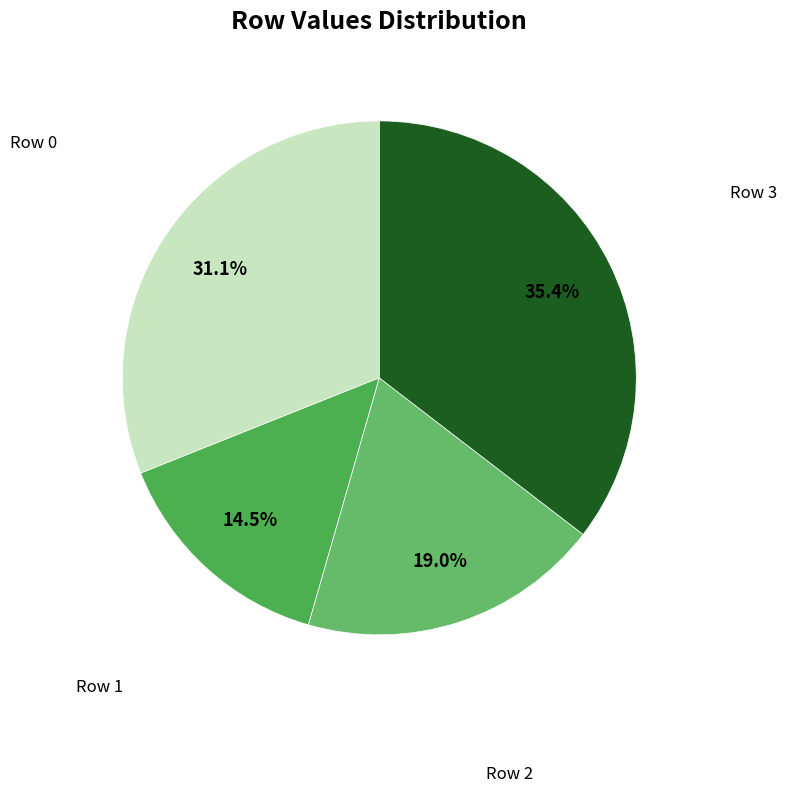

Rank the categories by value from highest to lowest.

Row 3, Row 0, Row 2, Row 1